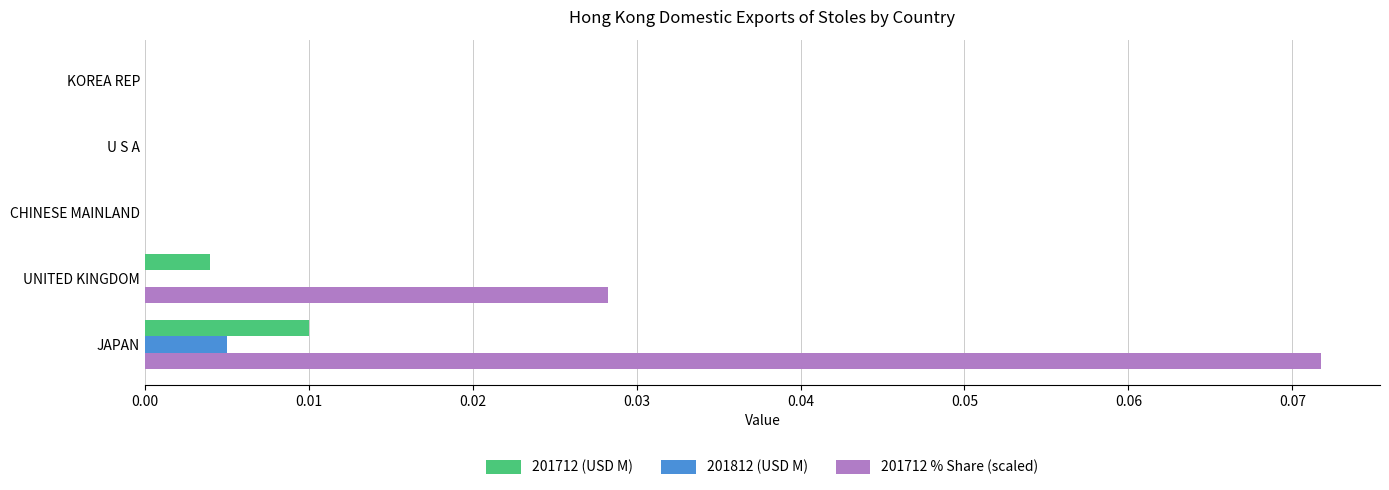

Is it true that 201812 (USD M) equals 0.0 at KOREA REP?

True